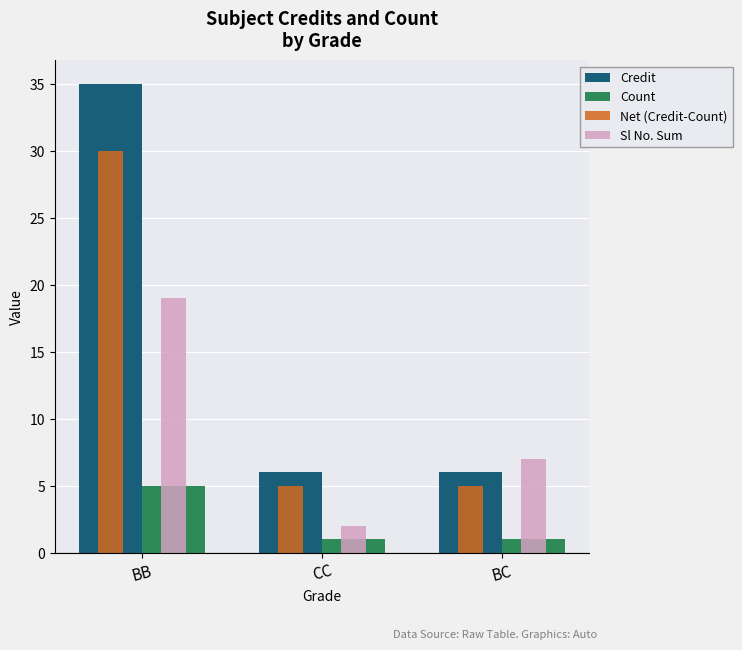

What is the label of the 2nd bar from the right?

CC